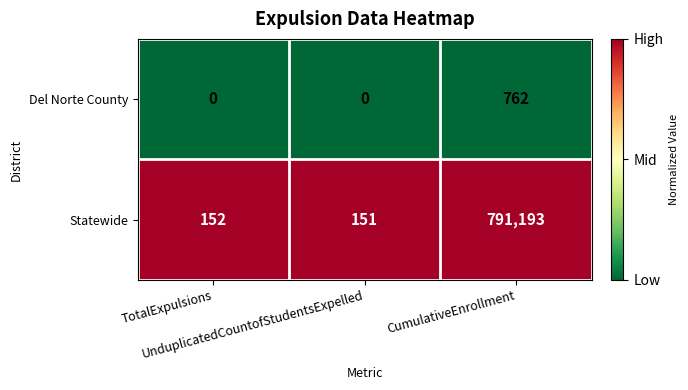

List the series in order of their peak value, highest first.

Statewide, Del Norte County